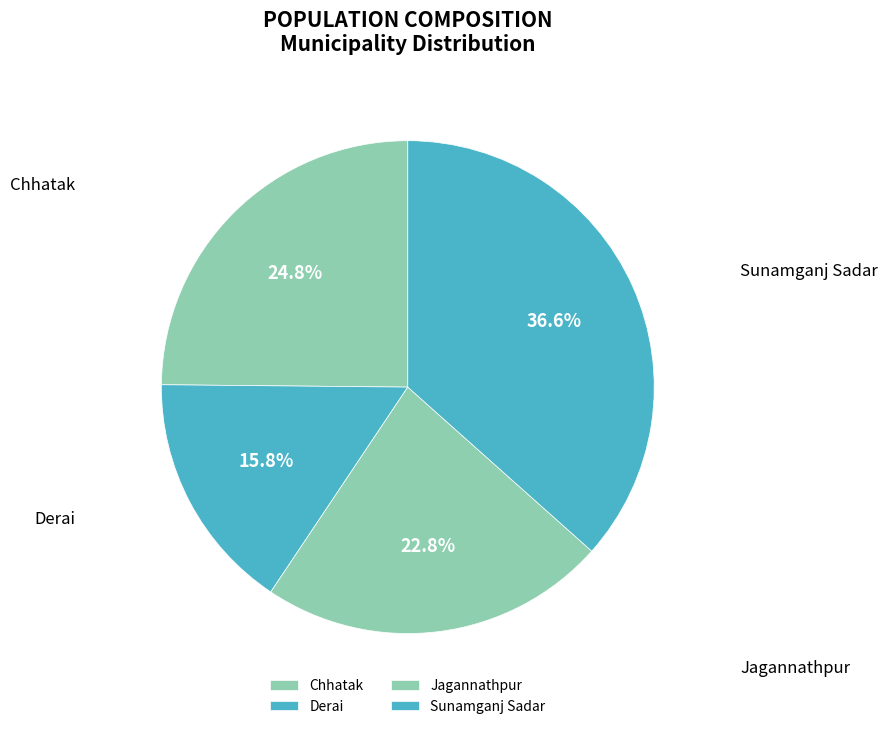

To the nearest percent, what portion does Chhatak represent?

25%